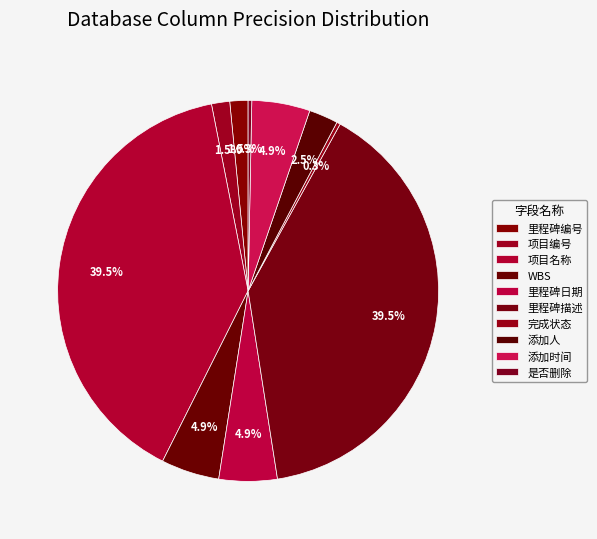

What is the ratio of the value at 添加时间 to the value at 项目编号?

3.2